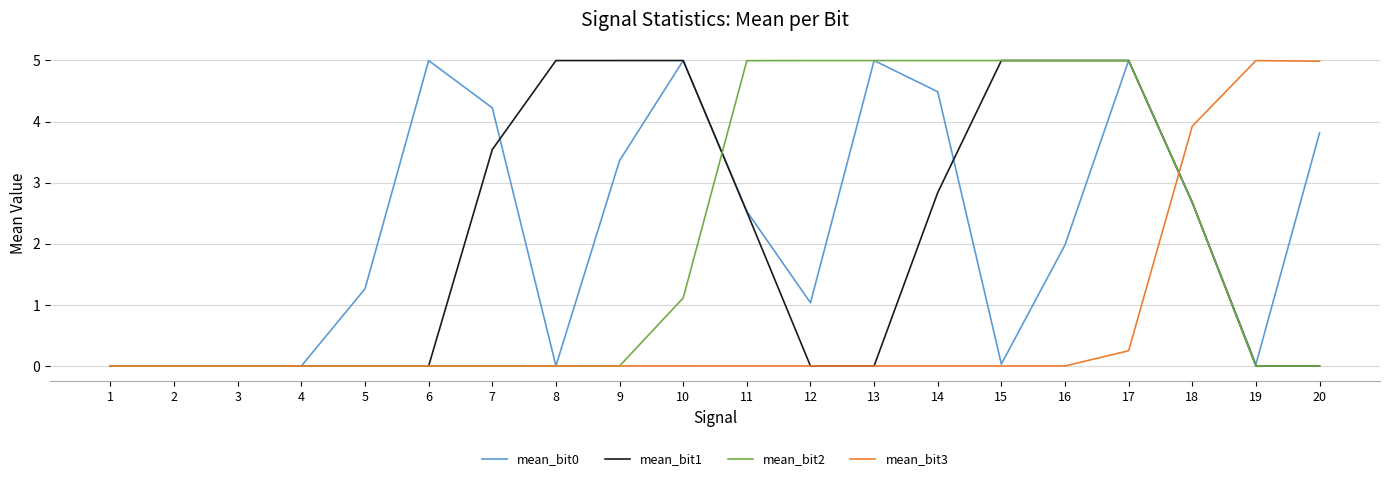

The value of mean_bit1 at 6 is 0.0. True or false?

True